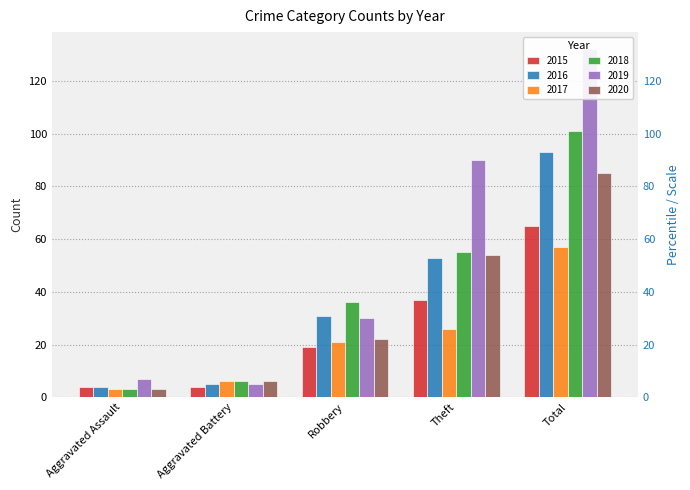

Where does the 2015 series first go above 19?

Theft